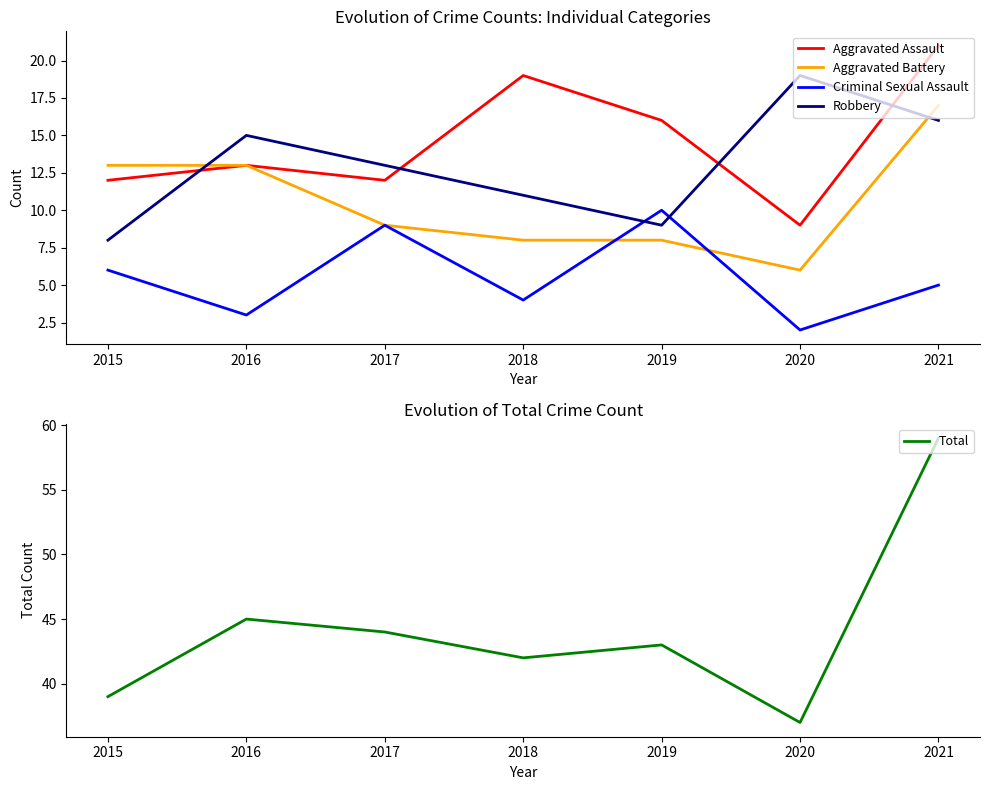

How many series are shown in this chart?

5